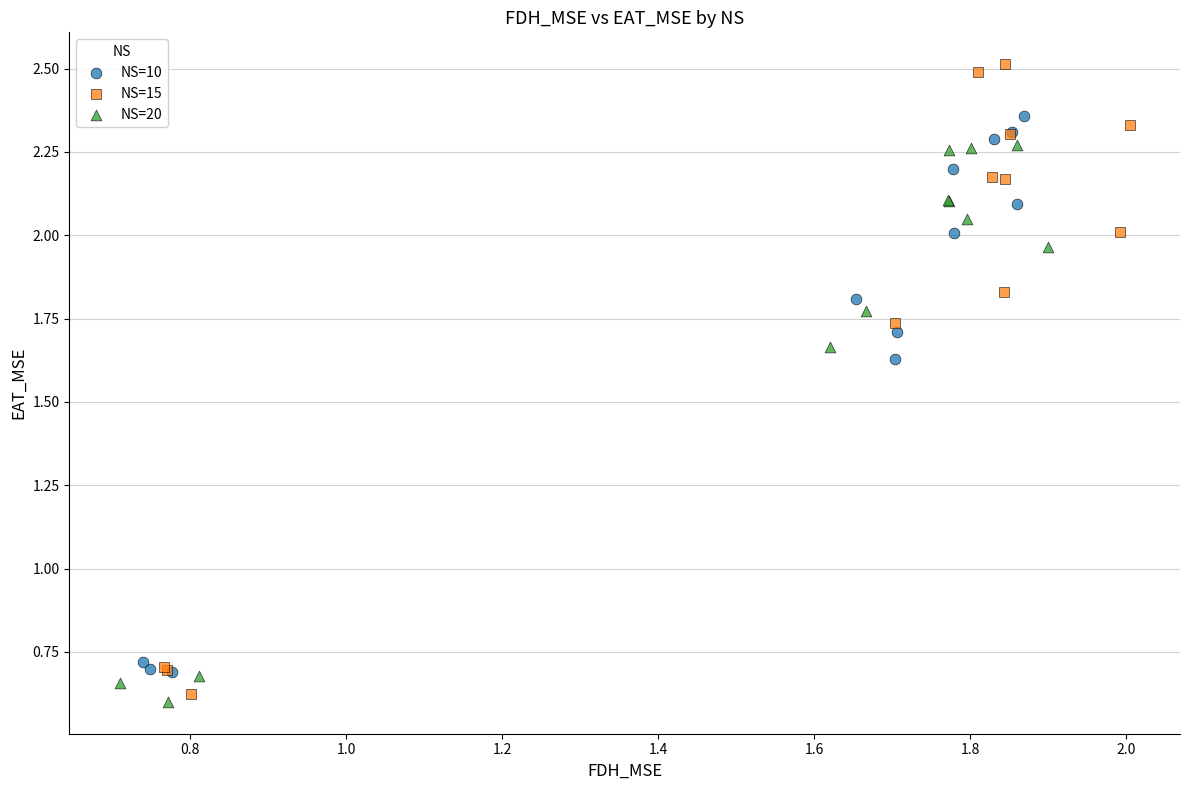

Which series has the widest spread of Y values?

NS=15